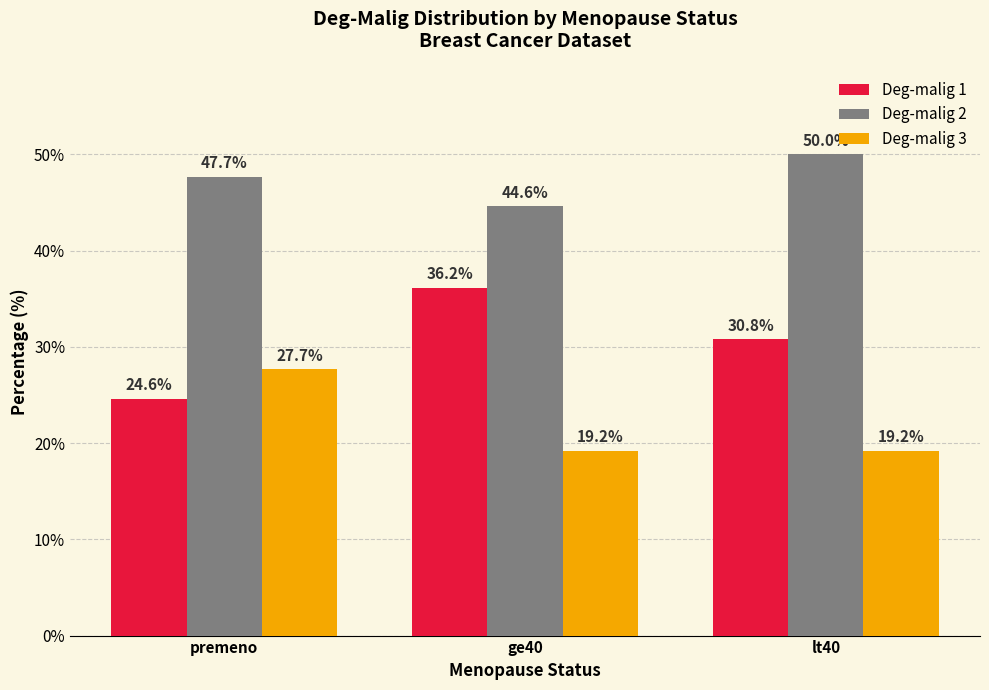

What is the approximate value of Deg-malig 1 at premeno?

24.6